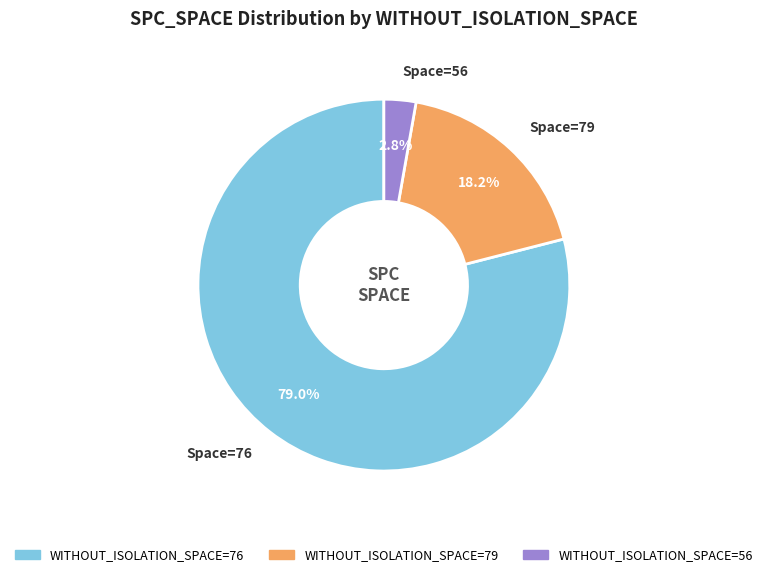

Is there a majority slice in this chart?

Yes